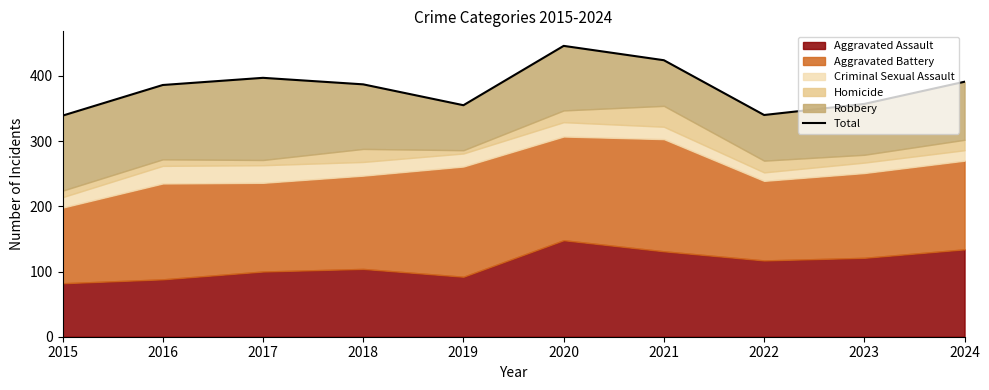

What is the difference between the values at 2016 and 2018?

1